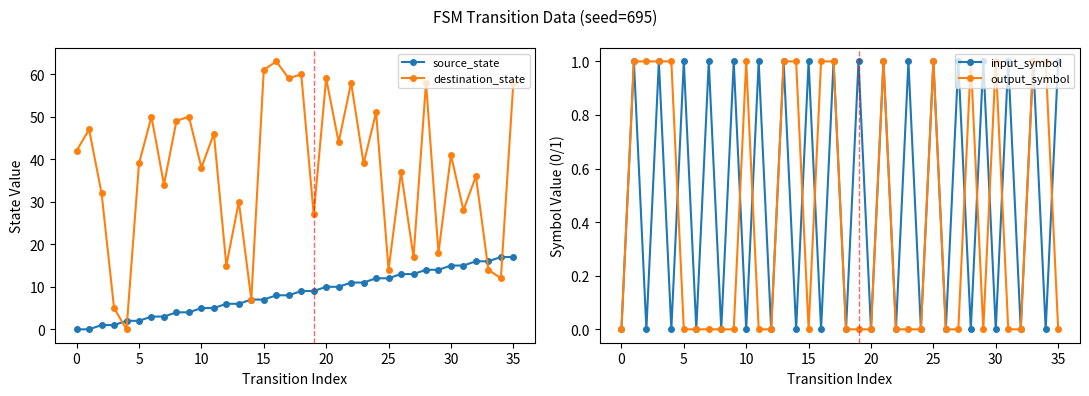

What is the highest value of the source_state series?

17